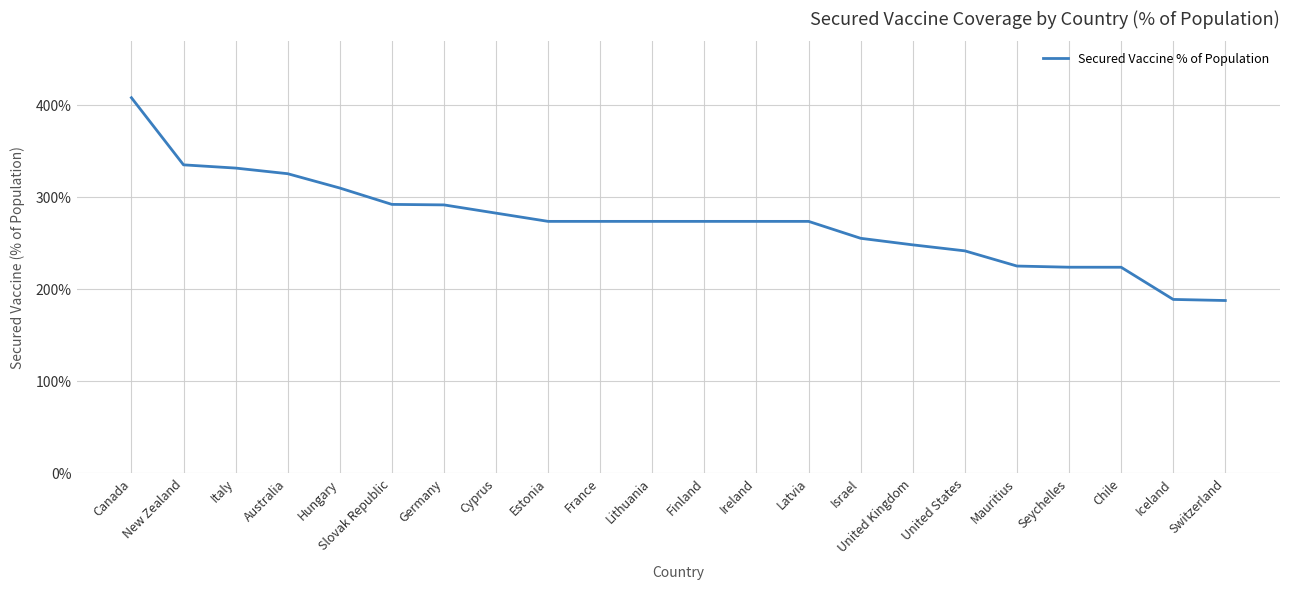

How many lines are shown in the chart?

1